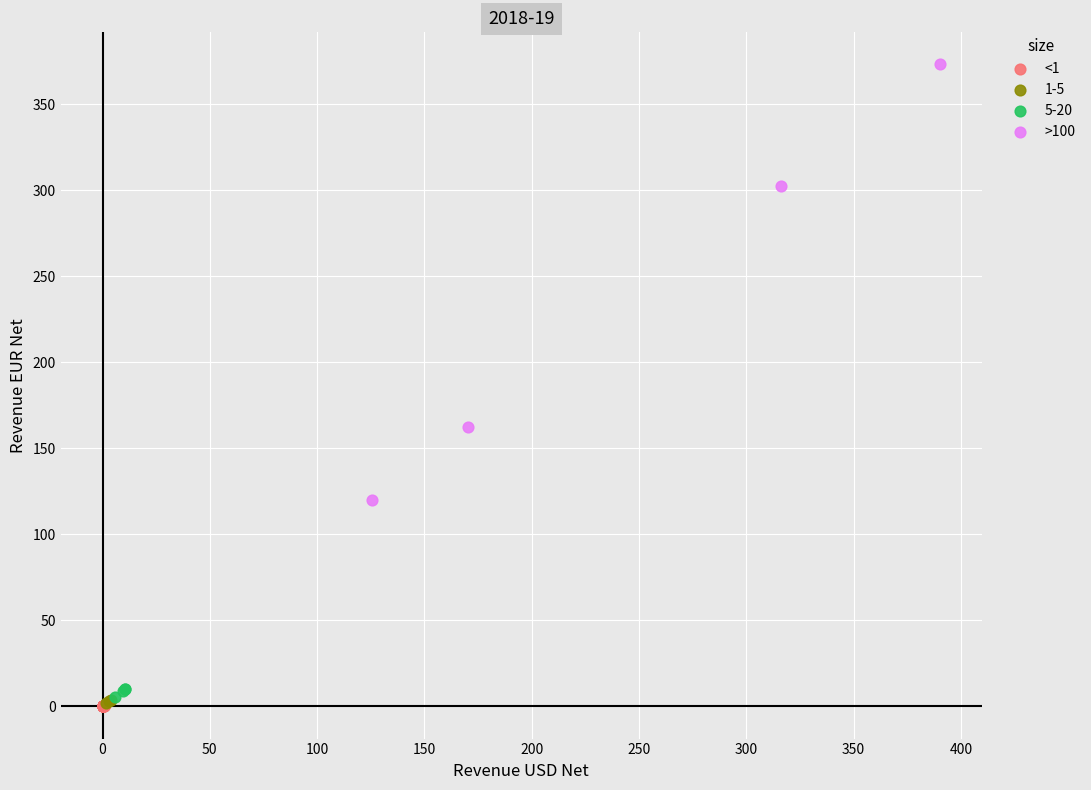

Which series has the widest spread of Y values?

>100